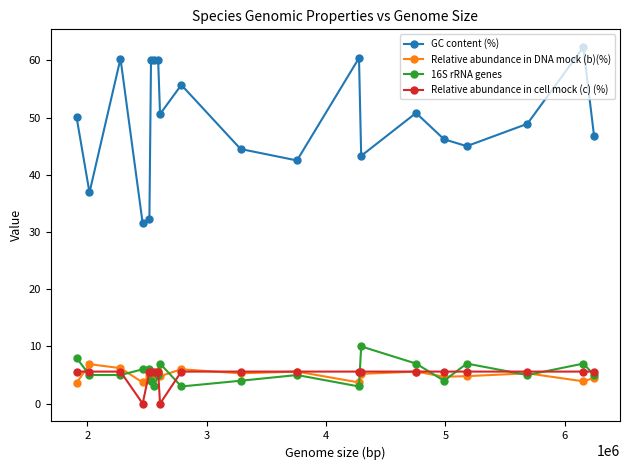

Which series has the largest range (max minus min)?

GC content (%)